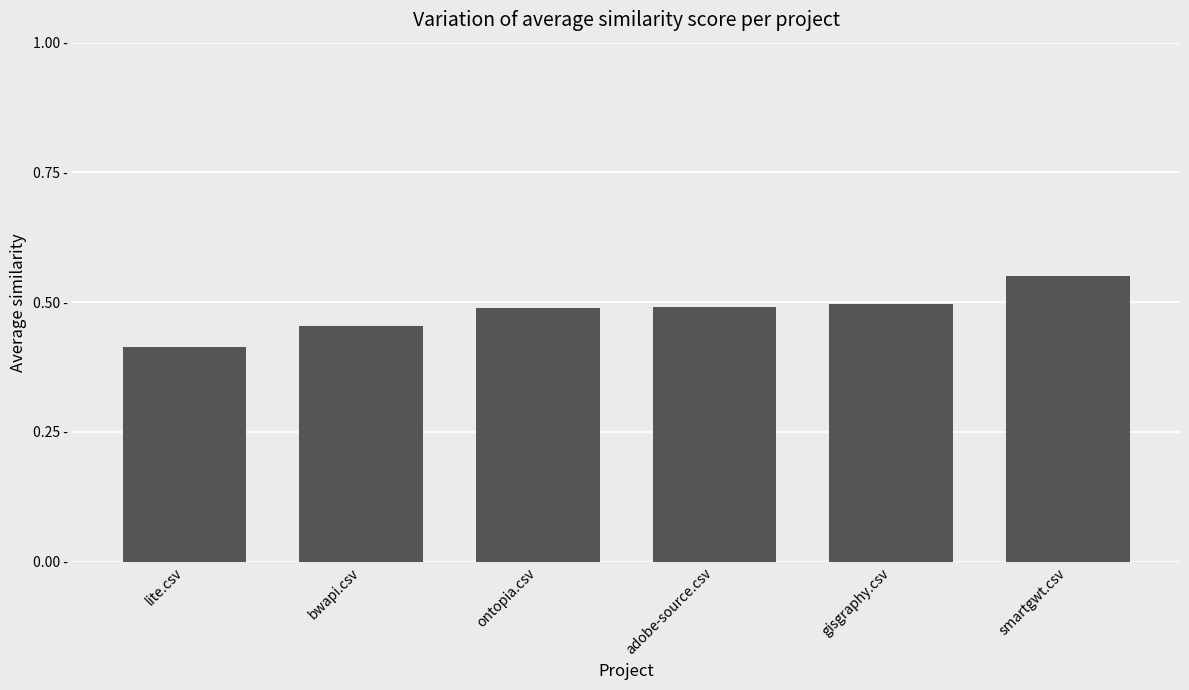

What is the label of the 1st bar from the right?

smartgwt.csv